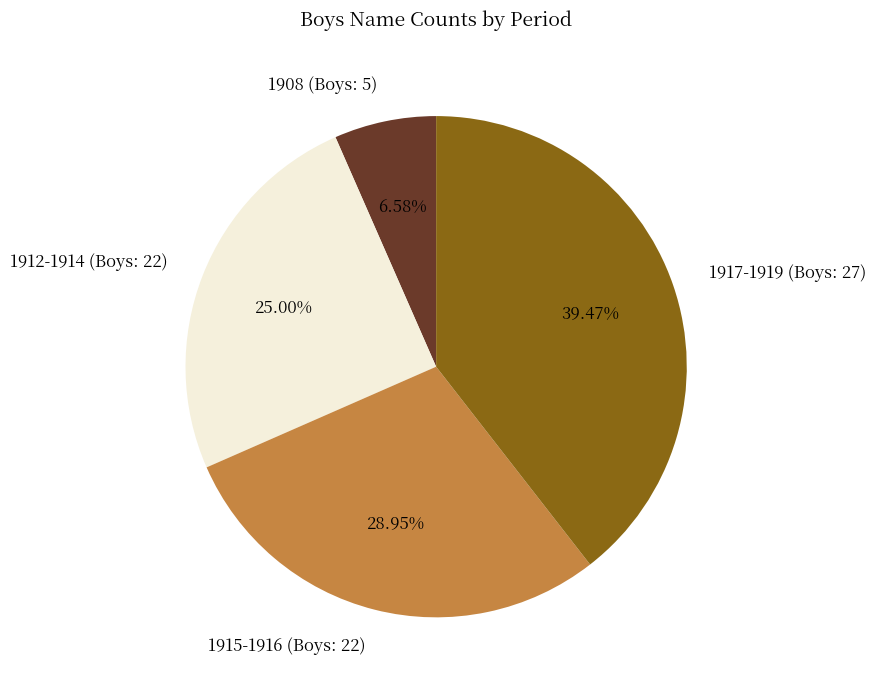

Which category has the biggest portion of the pie?

1917-1919 (Boys: 27)